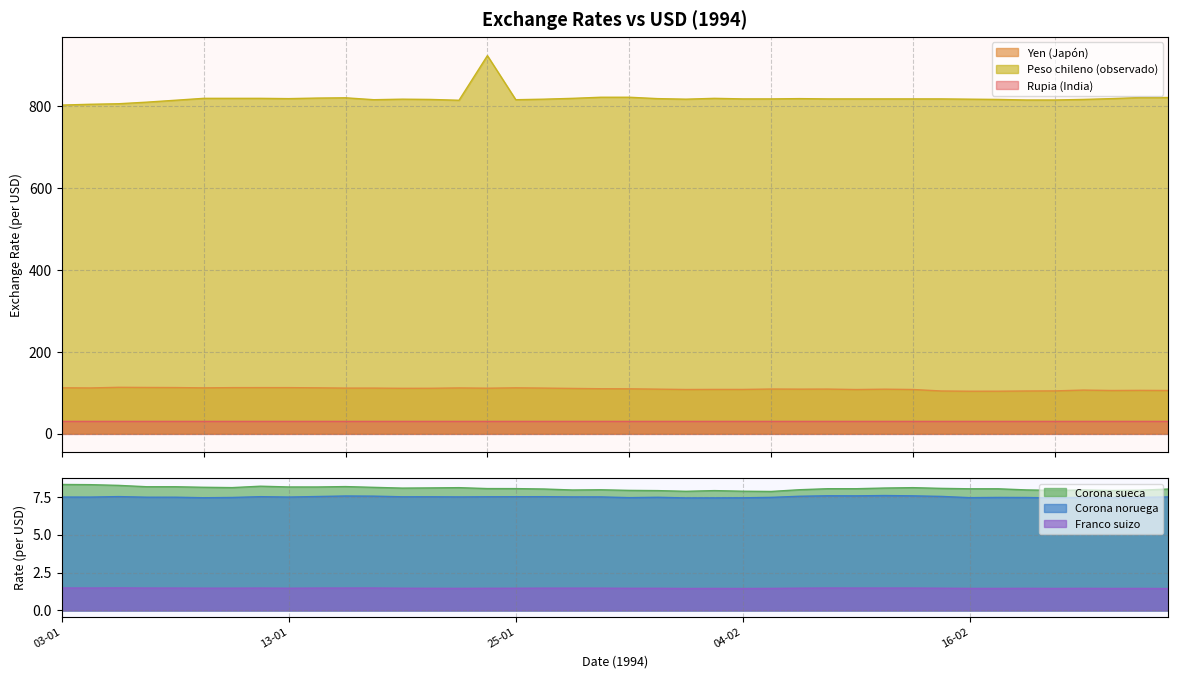

At how many categories does at least one series exceed 249?

40